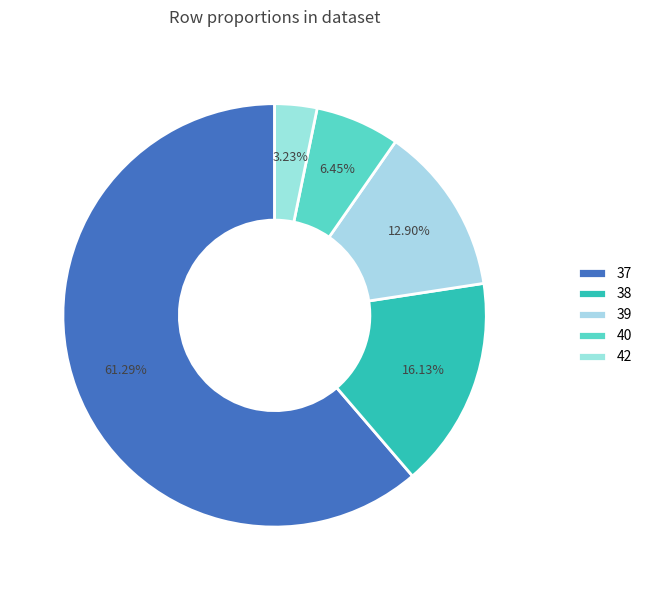

How many slices are in this pie chart?

5